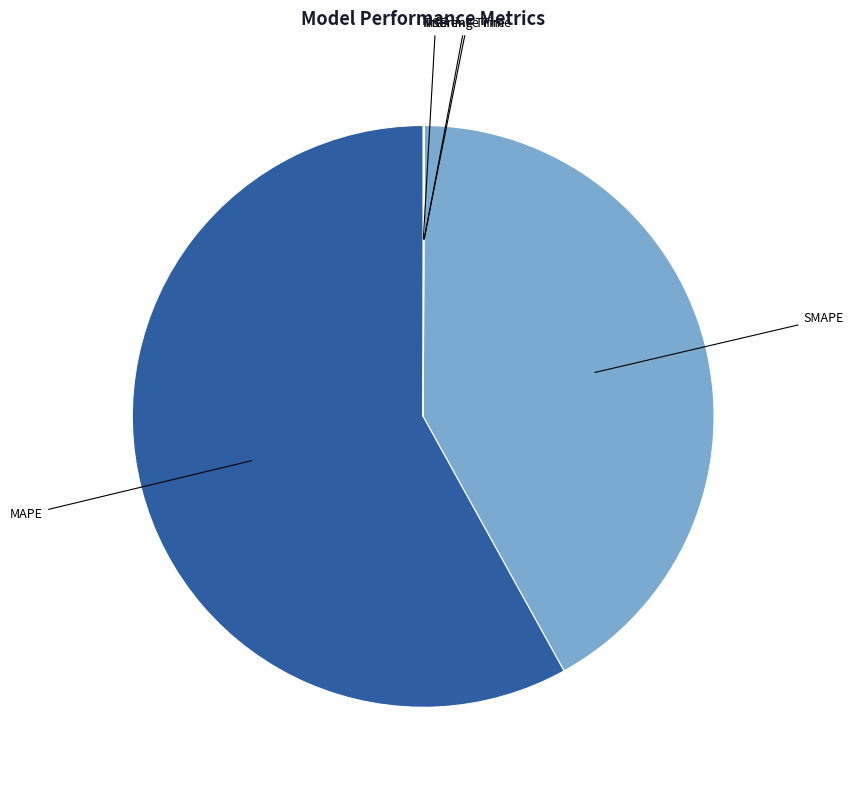

Does MAPE represent more than half of the total?

Yes